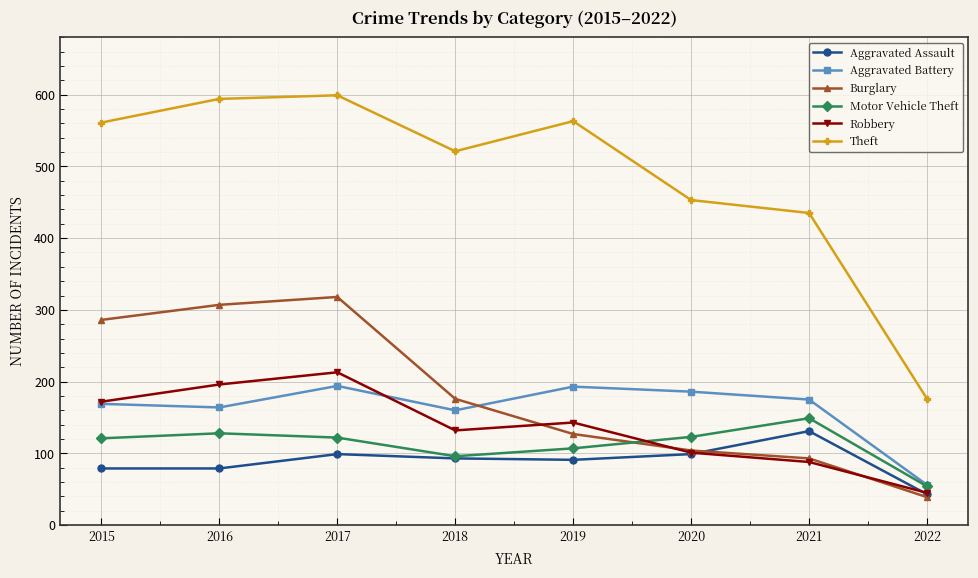

Which category has the lowest value in the Motor Vehicle Theft series?

2022